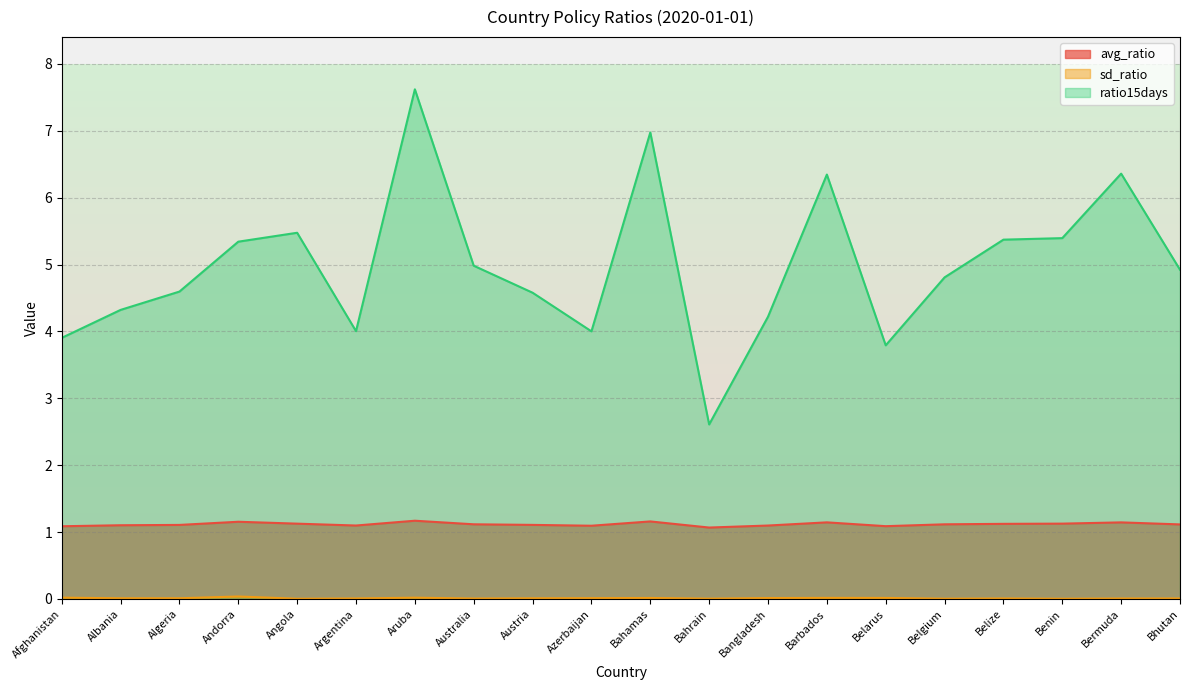

Reading right to left, extract all data points from this chart.

avg_ratio: Bhutan=1.1	Bermuda=1.1	Benin=1.1	Belize=1.1	Belgium=1.1	Belarus=1.1	Barbados=1.1	Bangladesh=1.1	Bahrain=1.1	Bahamas=1.2	Azerbaijan=1.1	Austria=1.1	Australia=1.1	Aruba=1.2	Argentina=1.1	Angola=1.1	Andorra=1.2	Algeria=1.1	Albania=1.1	Afghanistan=1.1
sd_ratio: Bhutan=0.0	Bermuda=0.0	Benin=0.0	Belize=0.0	Belgium=0.0	Belarus=0.0	Barbados=0.0	Bangladesh=0.0	Bahrain=0.0	Bahamas=0.0	Azerbaijan=0.0	Austria=0.0	Australia=0.0	Aruba=0.0	Argentina=0.0	Angola=0.0	Andorra=0.0	Algeria=0.0	Albania=0.0	Afghanistan=0.0
ratio15days: Bhutan=4.9	Bermuda=6.4	Benin=5.4	Belize=5.4	Belgium=4.8	Belarus=3.8	Barbados=6.3	Bangladesh=4.2	Bahrain=2.6	Bahamas=7.0	Azerbaijan=4.0	Austria=4.6	Australia=5.0	Aruba=7.6	Argentina=4.0	Angola=5.5	Andorra=5.3	Algeria=4.6	Albania=4.3	Afghanistan=3.9